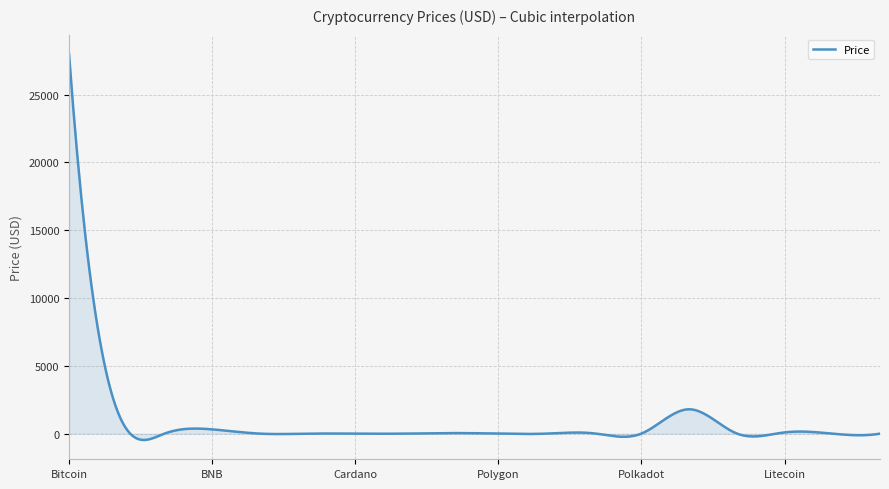

What is the greatest value displayed?

27990.7